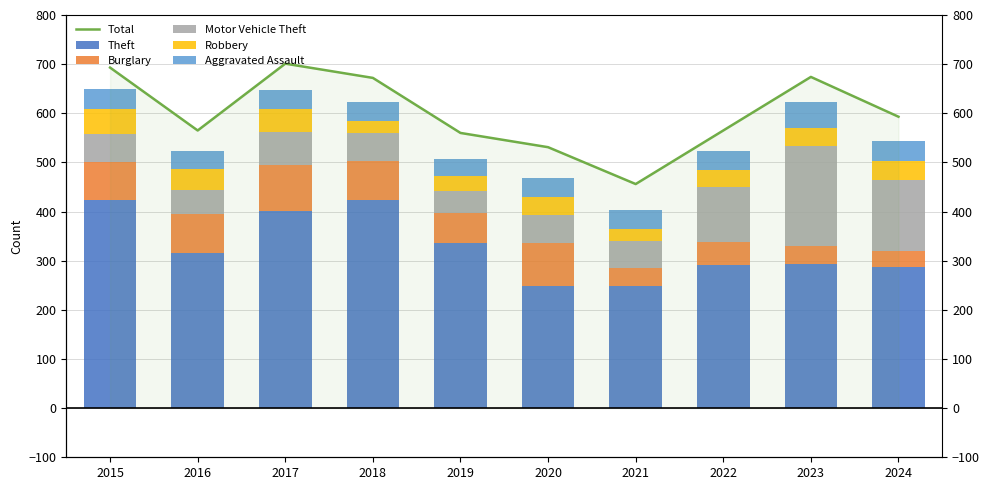

Does the chart contain any negative values?

No